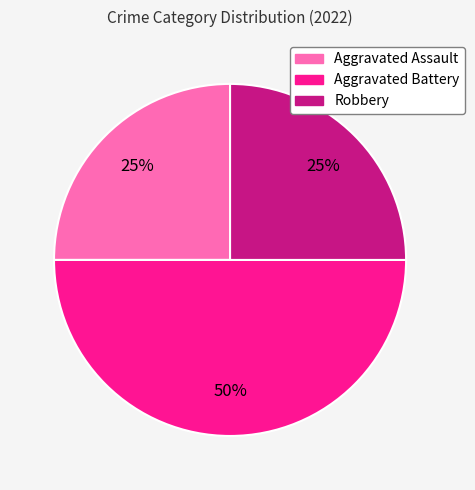

Is the sum of Aggravated Battery and Aggravated Assault greater than half?

Yes